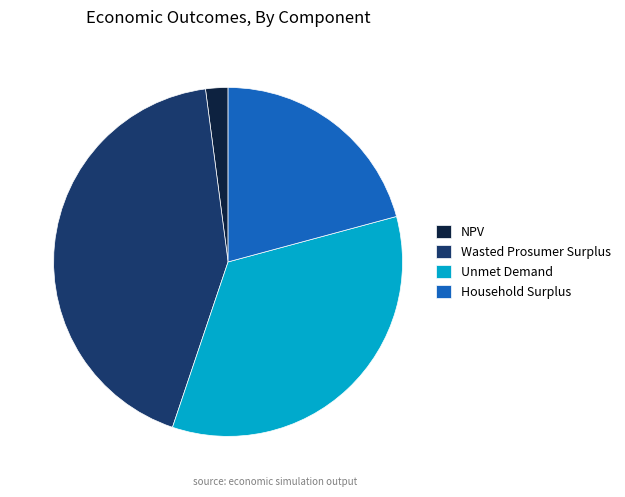

Which category has the smallest portion of the pie?

NPV